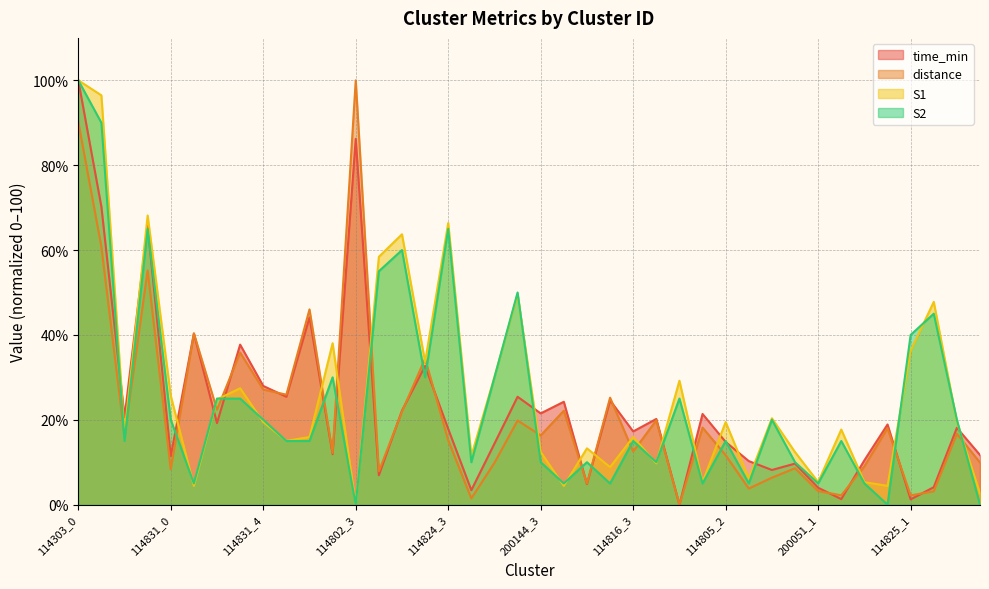

At how many categories does at least one series exceed 73?

3